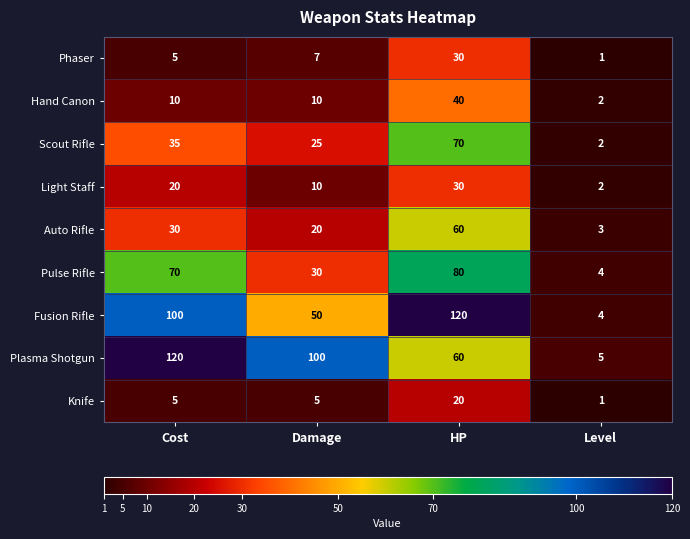

How many series are shown in this chart?

9